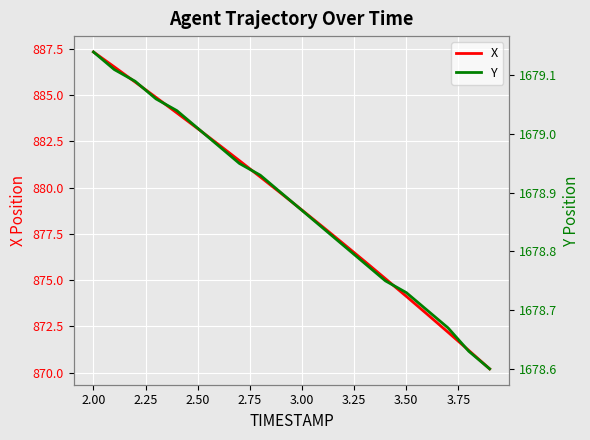

How many values in the X series are below 879?

10